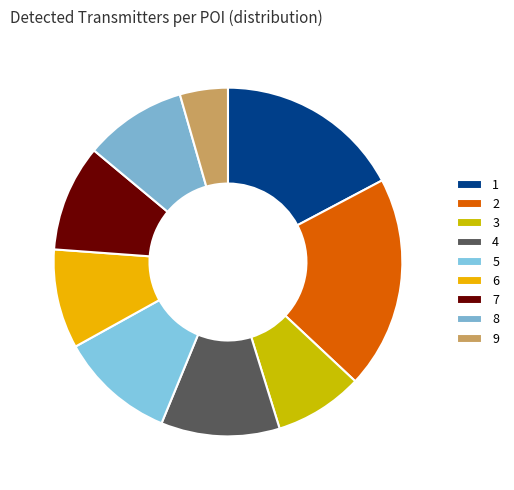

Is the sum of 5 and 8 greater than half?

No